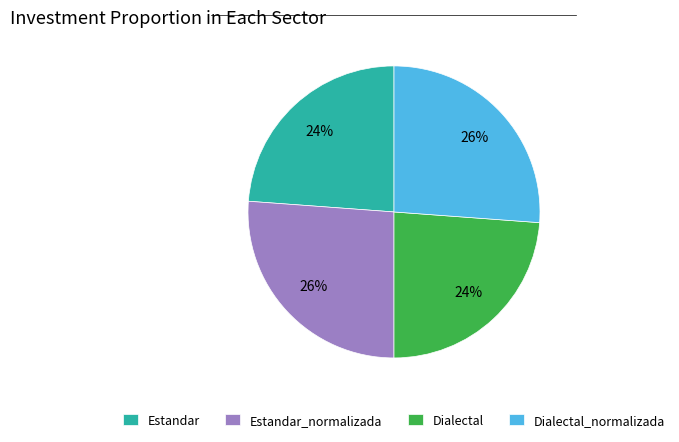

To the nearest percent, what is the average slice percentage?

25%